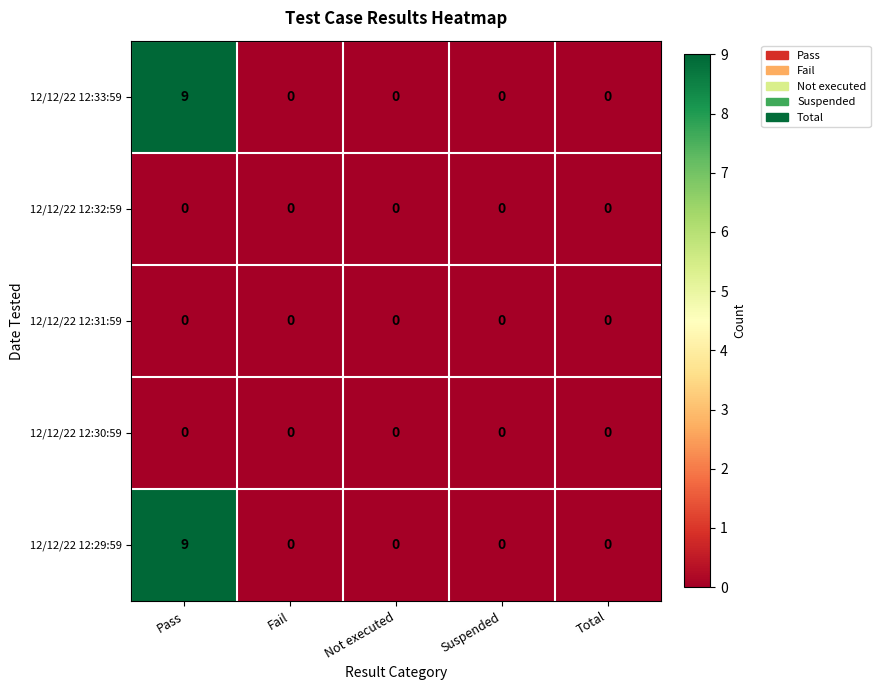

How many data points does each series have?

5